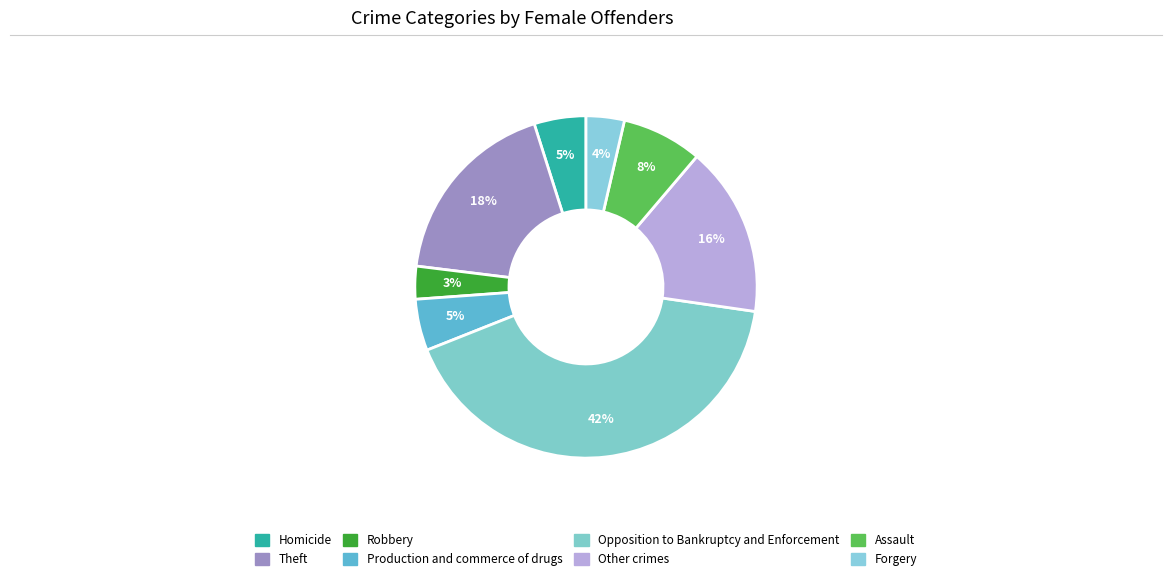

Is there a majority slice in this chart?

No